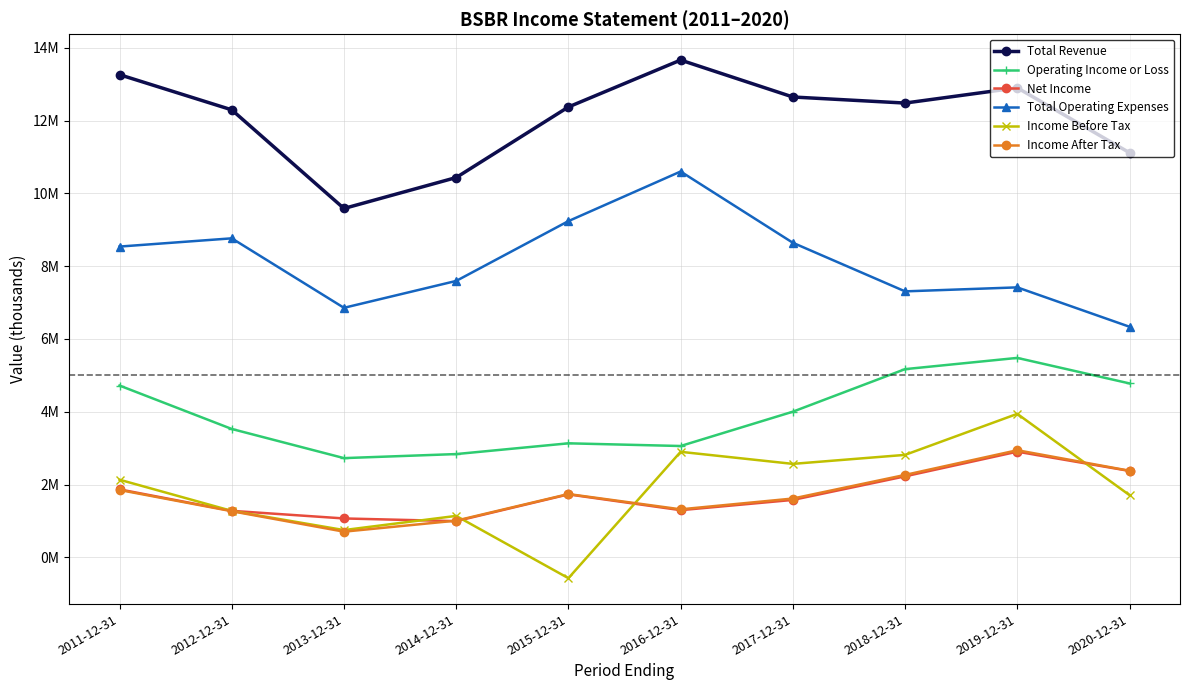

Does the chart have visible grid lines?

Yes